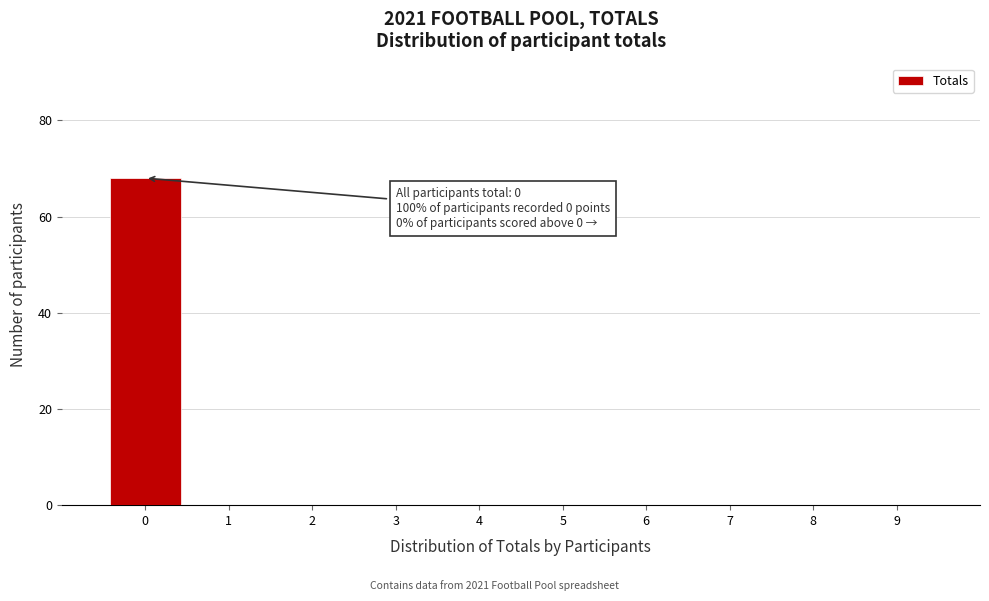

Which range on the x-axis has the tallest bar?

-0.5 to 0.5